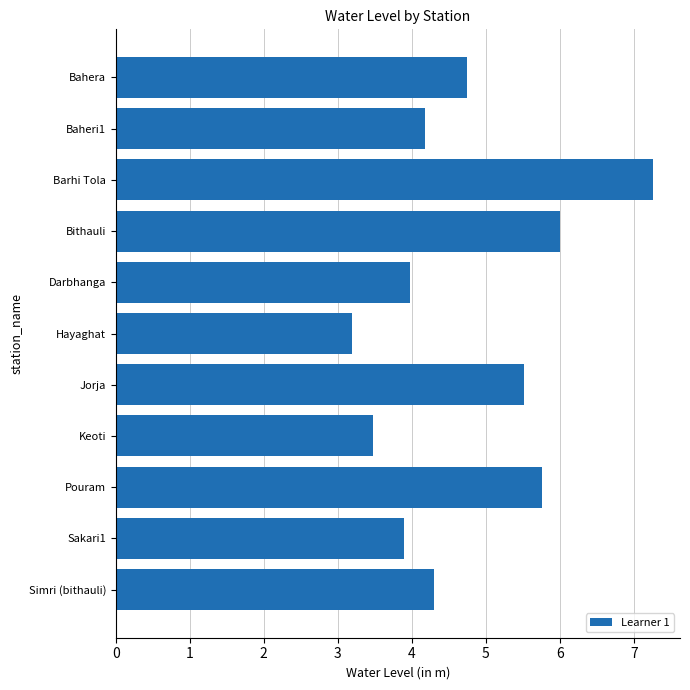

Is it true that the value at Jorja is 5.5?

True